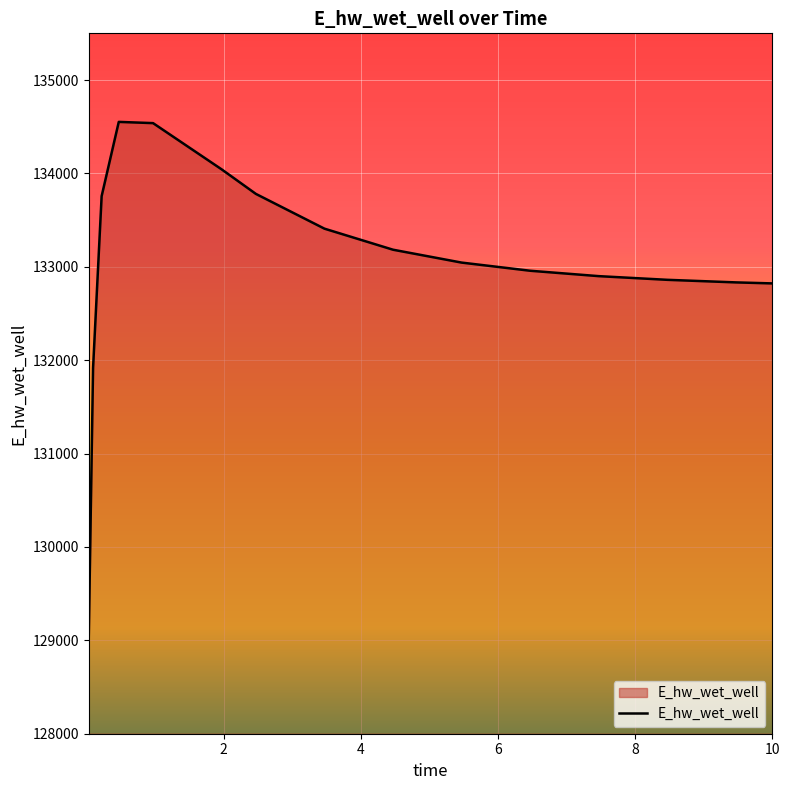

What is the maximum value shown in the chart?

134551.6